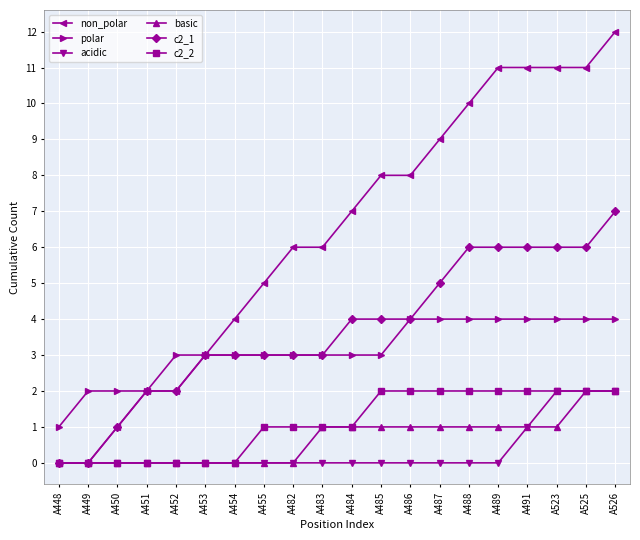

Reading left to right, transcribe all the data shown in this chart.

non_polar: 0	0	1	2	2	3	4	5	6	6	7	8	8	9	10	11	11	11	11	12
polar: 1	2	2	2	3	3	3	3	3	3	3	3	4	4	4	4	4	4	4	4
acidic: 0	0	0	0	0	0	0	0	0	0	0	0	0	0	0	0	1	2	2	2
basic: 0	0	0	0	0	0	0	0	0	1	1	1	1	1	1	1	1	1	2	2
c2_1: 0	0	1	2	2	3	3	3	3	3	4	4	4	5	6	6	6	6	6	7
c2_2: 0	0	0	0	0	0	0	1	1	1	1	2	2	2	2	2	2	2	2	2